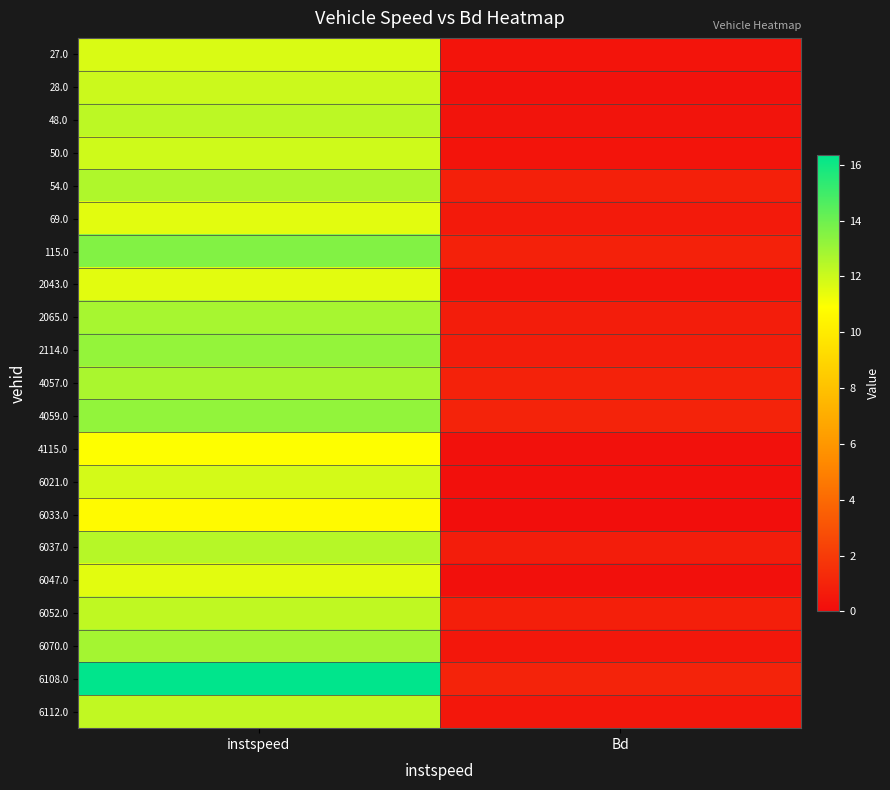

Between Bd and instspeed, which is larger?

instspeed